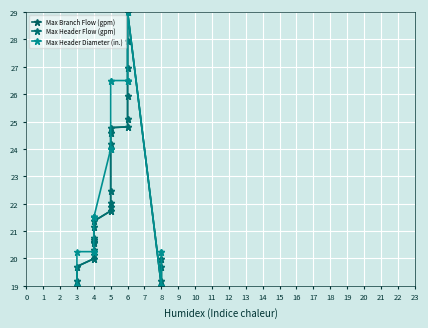

How many data points in Max Header Diameter (in.) are less than 21?

10